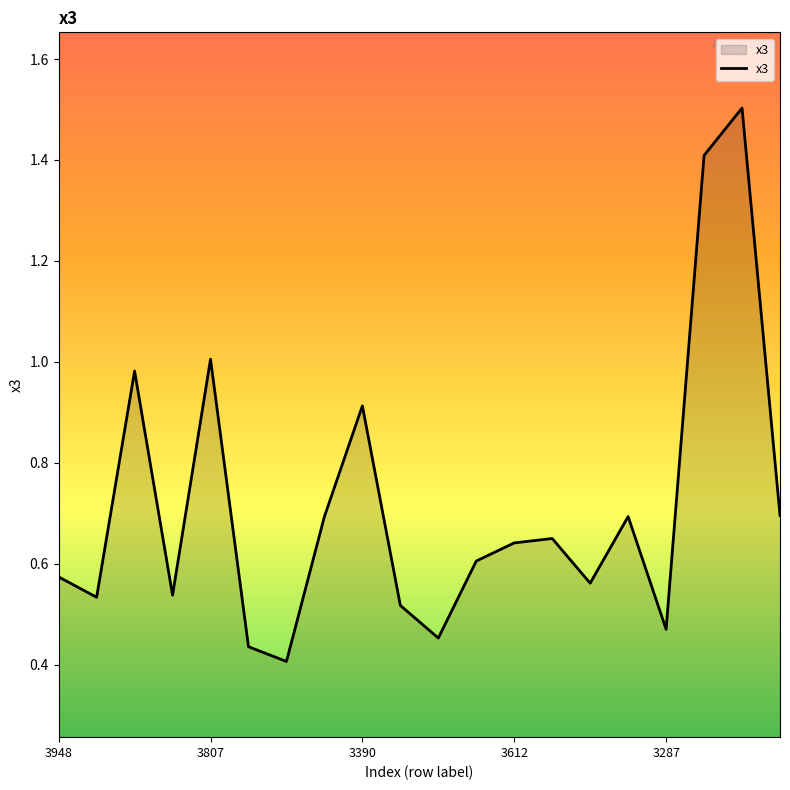

How many lines are shown in the chart?

1